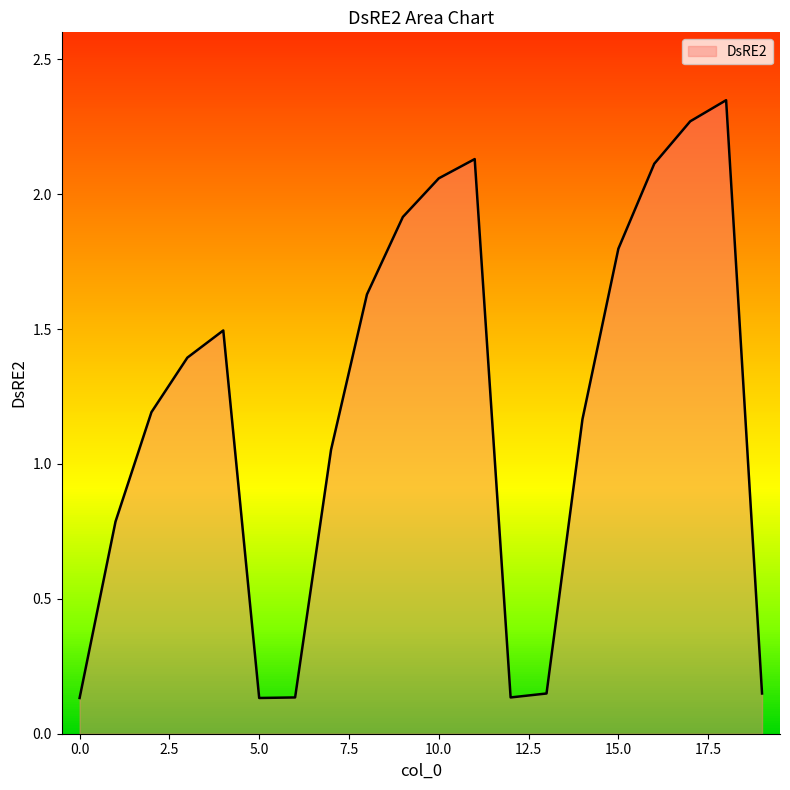

What is the average value?

1.2